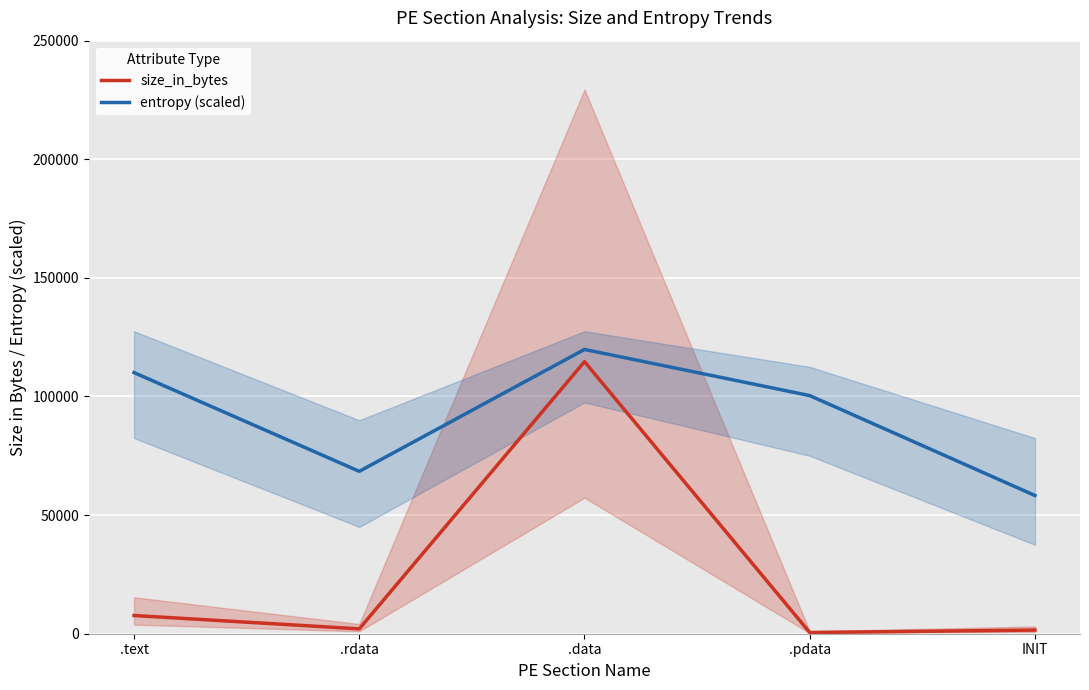

List the series in order of their peak value, lowest first.

size_in_bytes, entropy (scaled)